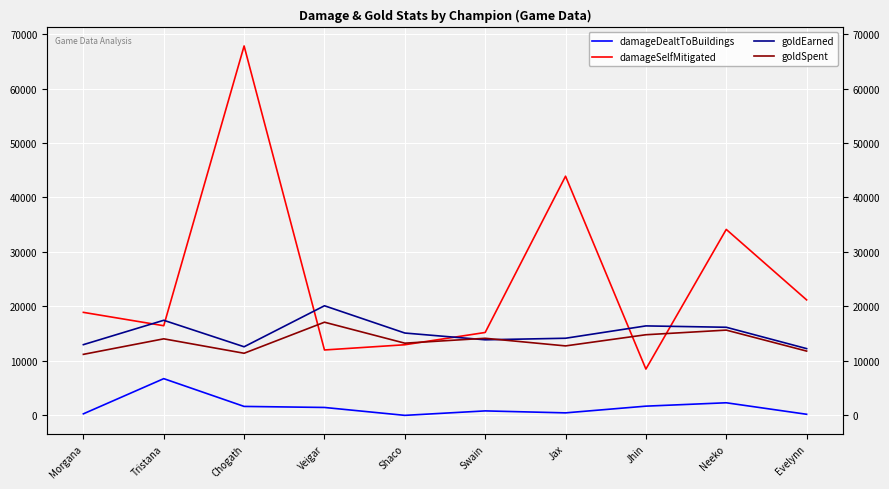

After their last crossing, which series has the higher values: damageSelfMitigated or goldSpent?

damageSelfMitigated